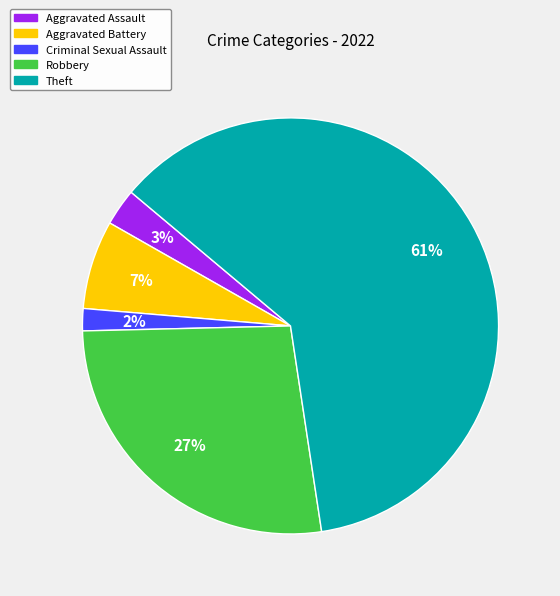

To the nearest percent, what is the average slice percentage?

20%